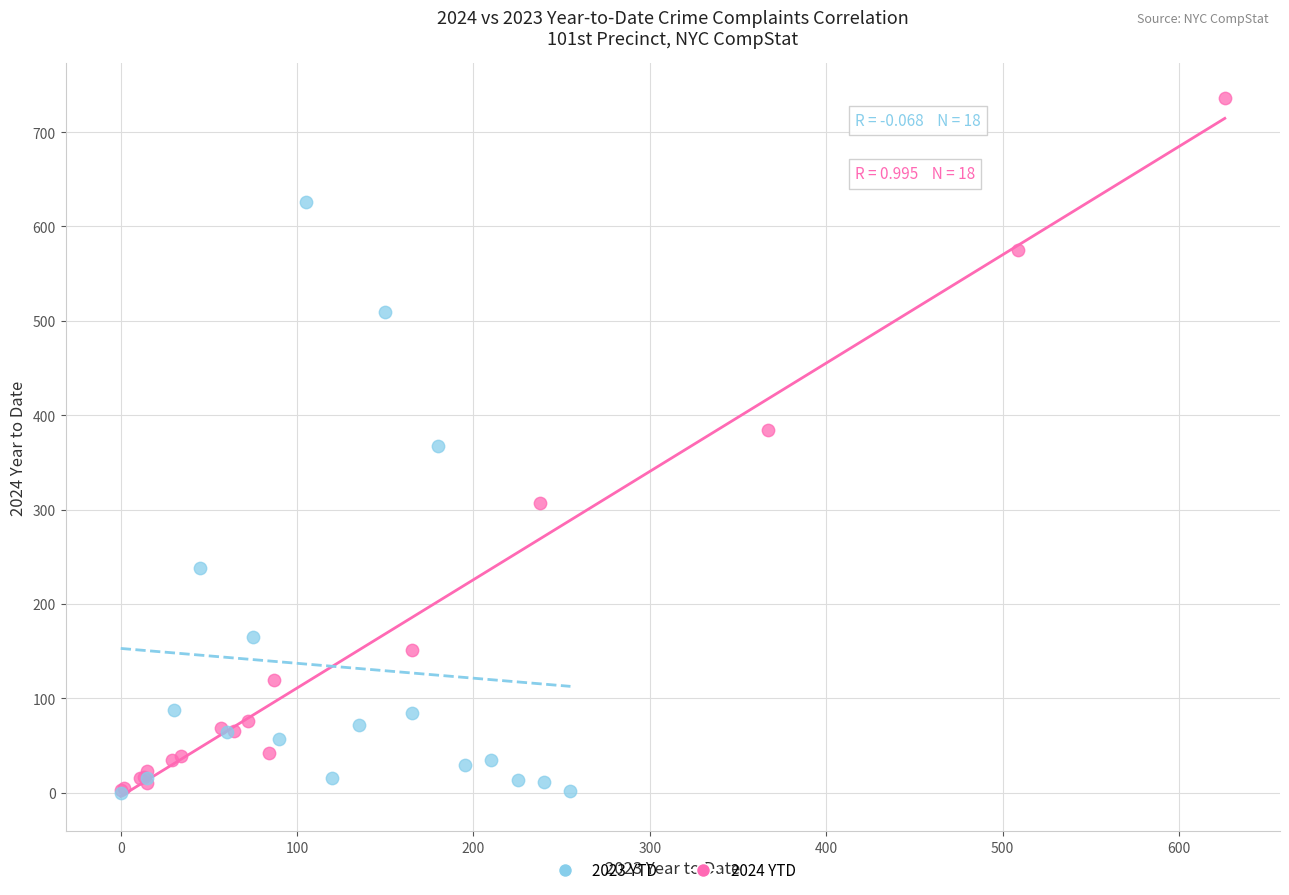

Which series has the largest Y range (max minus min)?

2024 YTD